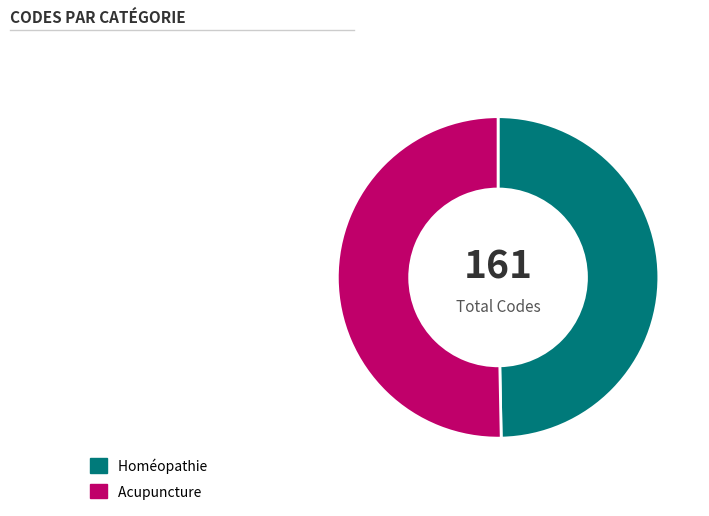

How many segments does this pie chart have?

2